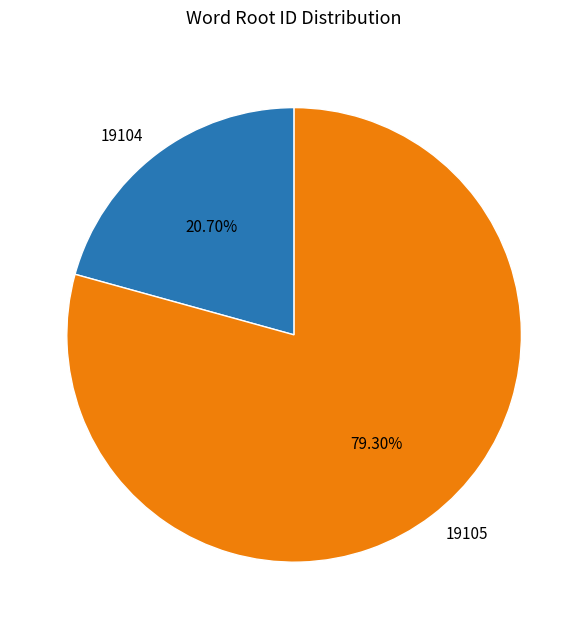

How many slices are in this pie chart?

2